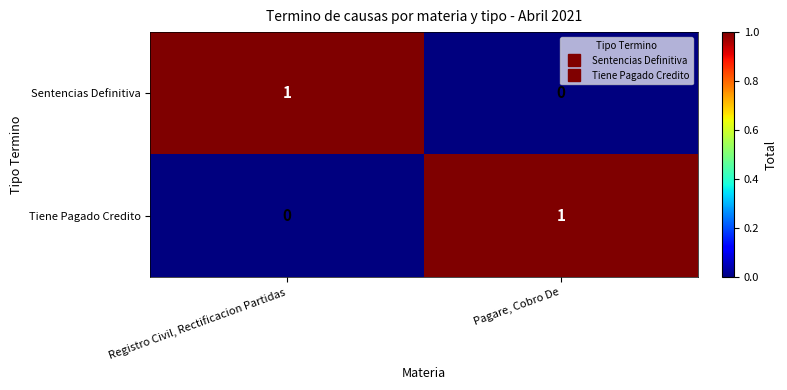

Is the value of Tiene Pagado Credito at Registro Civil, Rectificacion Partidas greater than the value of Sentencias Definitiva at Registro Civil, Rectificacion Partidas?

No